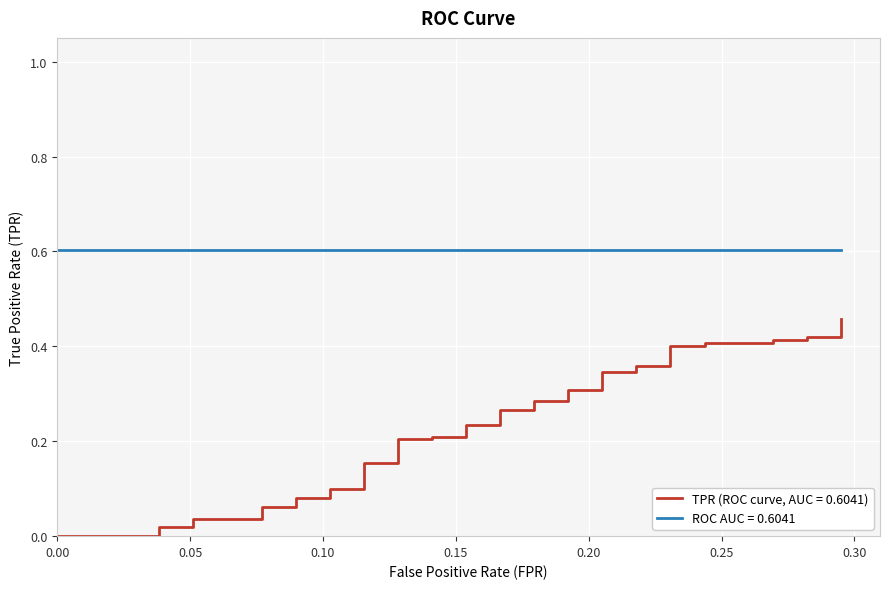

Is this an area chart (filled region under the line)?

No